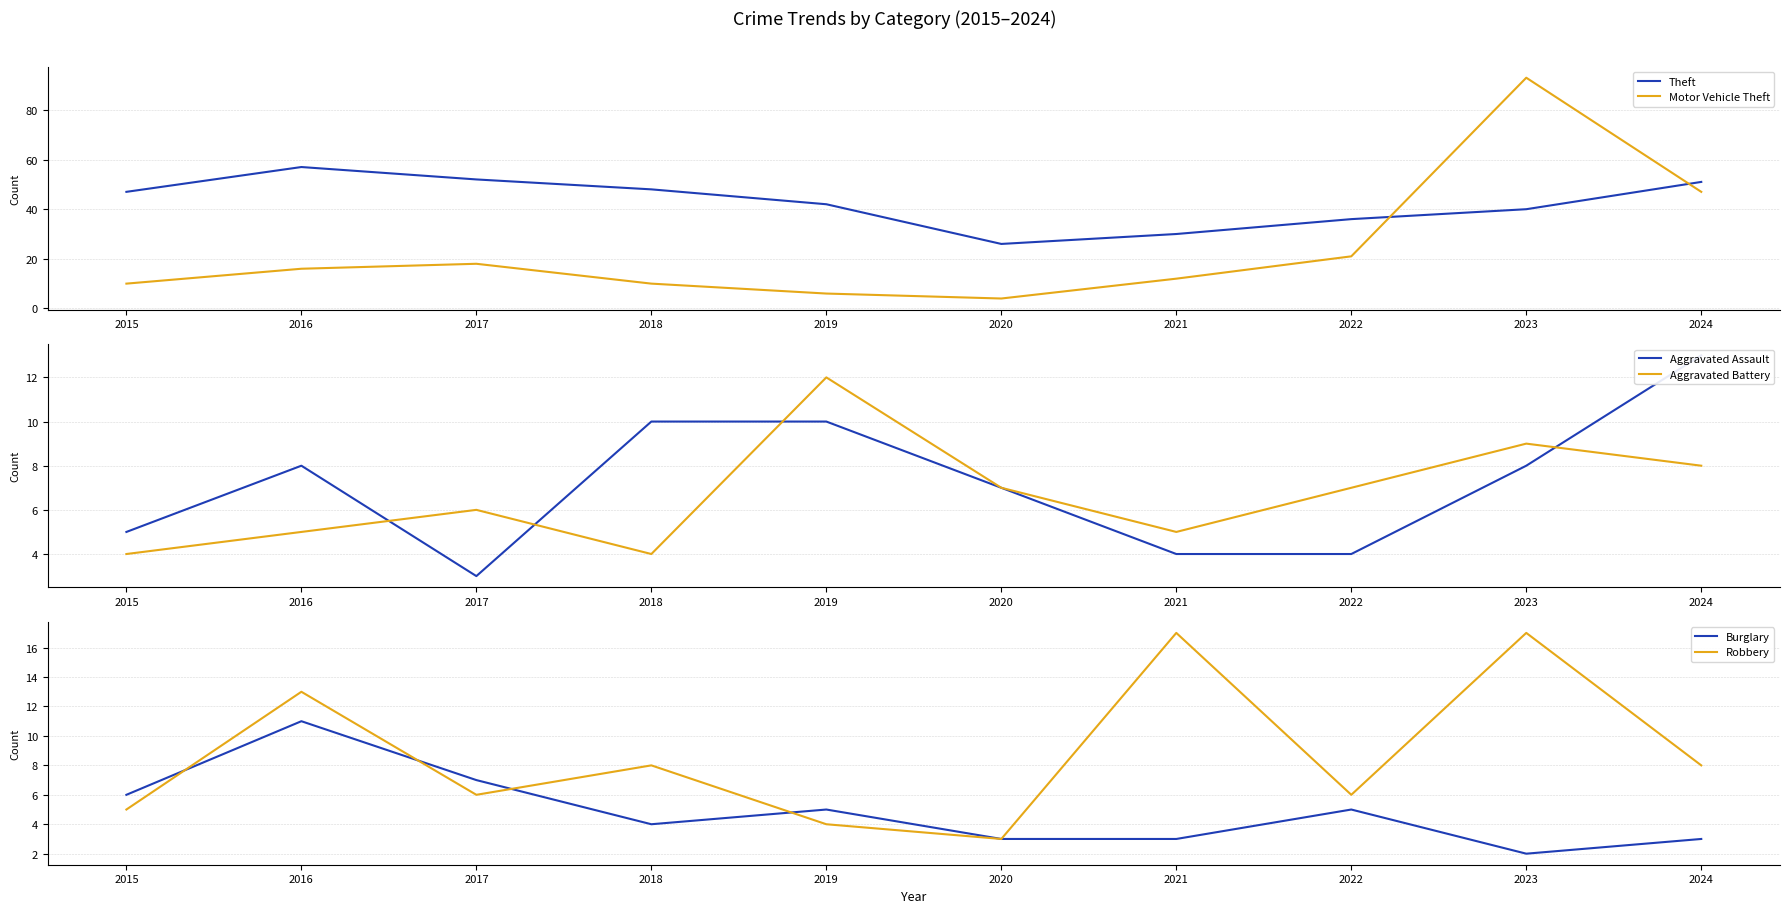

Reading left to right, list all the values displayed in this chart.

Theft: 2015=47	2016=57	2017=52	2018=48	2019=42	2020=26	2021=30	2022=36	2023=40	2024=51
Motor Vehicle Theft: 2015=10	2016=16	2017=18	2018=10	2019=6	2020=4	2021=12	2022=21	2023=93	2024=47
Aggravated Assault: 2015=5	2016=8	2017=3	2018=10	2019=10	2020=7	2021=4	2022=4	2023=8	2024=13
Aggravated Battery: 2015=4	2016=5	2017=6	2018=4	2019=12	2020=7	2021=5	2022=7	2023=9	2024=8
Burglary: 2015=6	2016=11	2017=7	2018=4	2019=5	2020=3	2021=3	2022=5	2023=2	2024=3
Robbery: 2015=5	2016=13	2017=6	2018=8	2019=4	2020=3	2021=17	2022=6	2023=17	2024=8